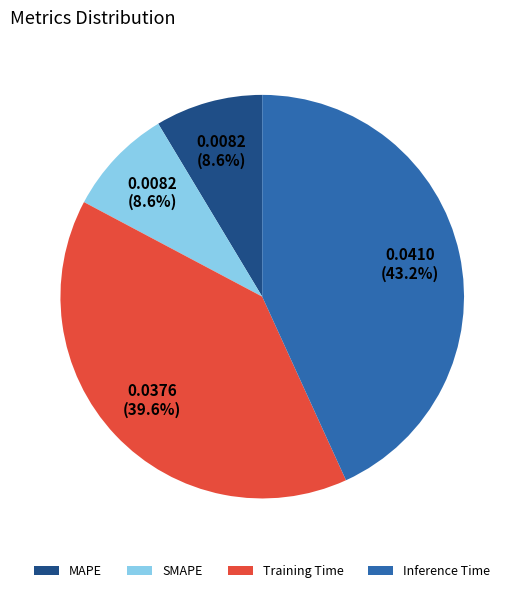

Is there a majority slice in this chart?

No